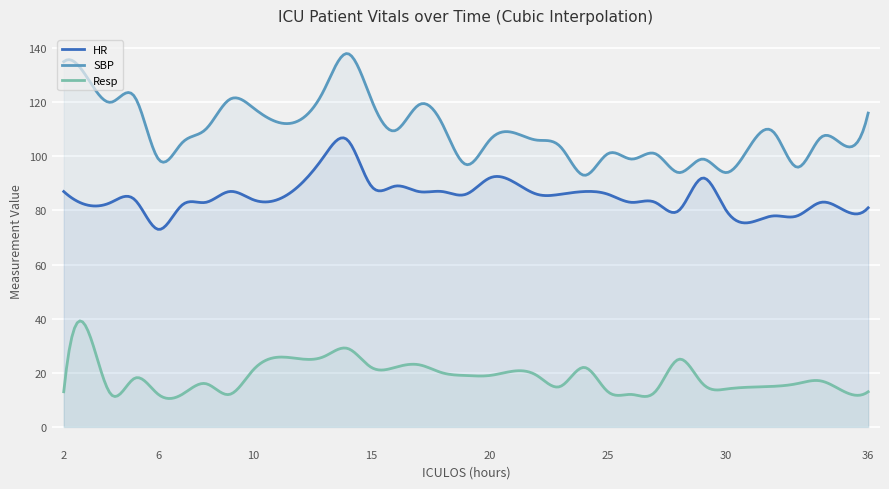

At which category does HR reach its first local valley?

3